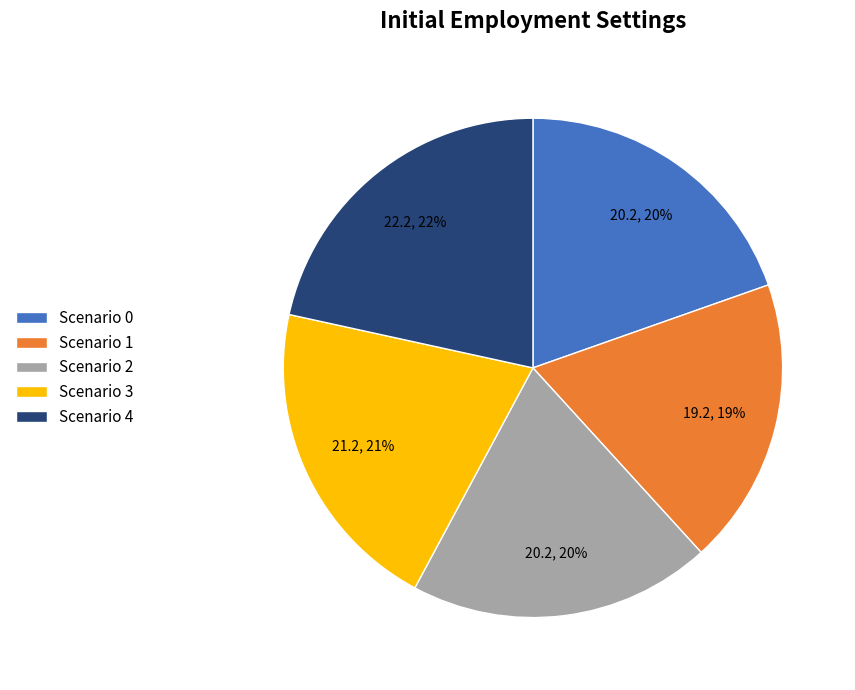

To the nearest percent, what is the difference between the largest and smallest slice percentages?

3%